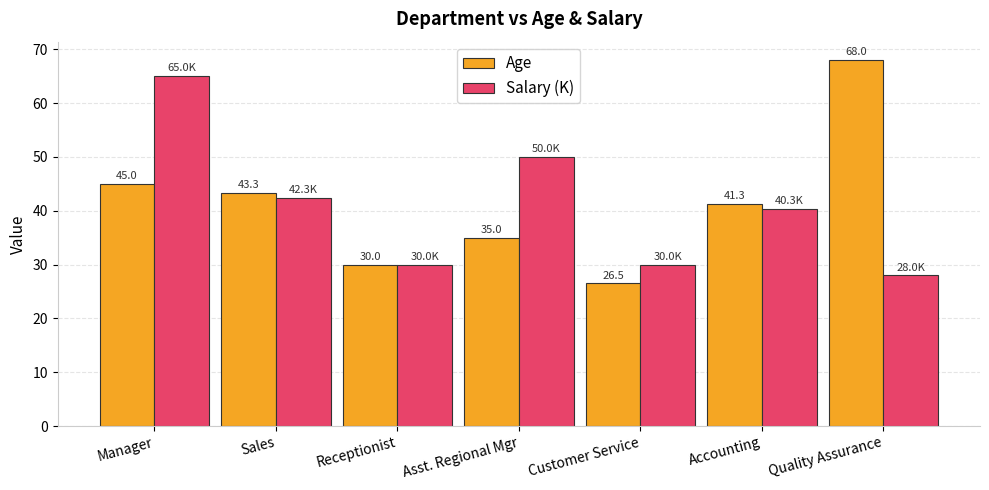

What is the maximum value for Age?

68.0